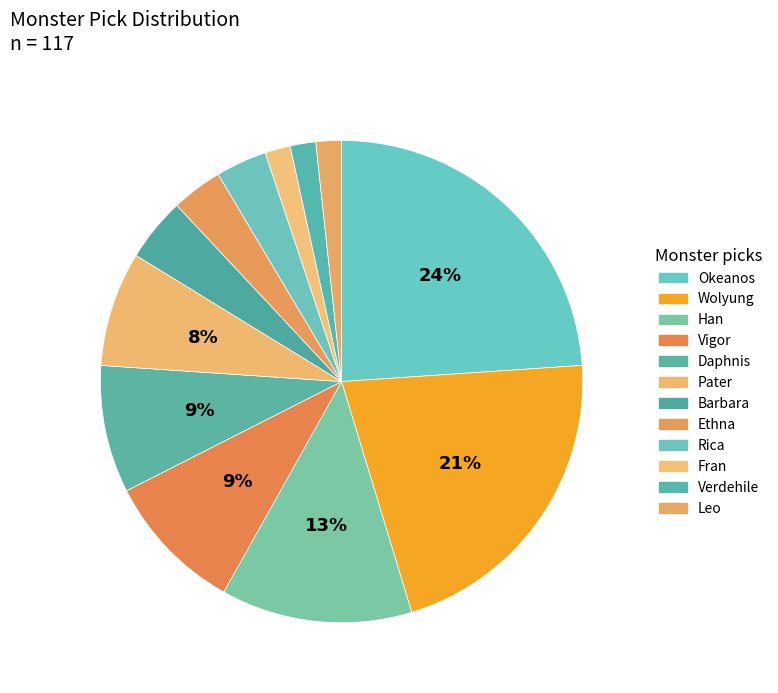

Is Fran the majority of the pie?

No